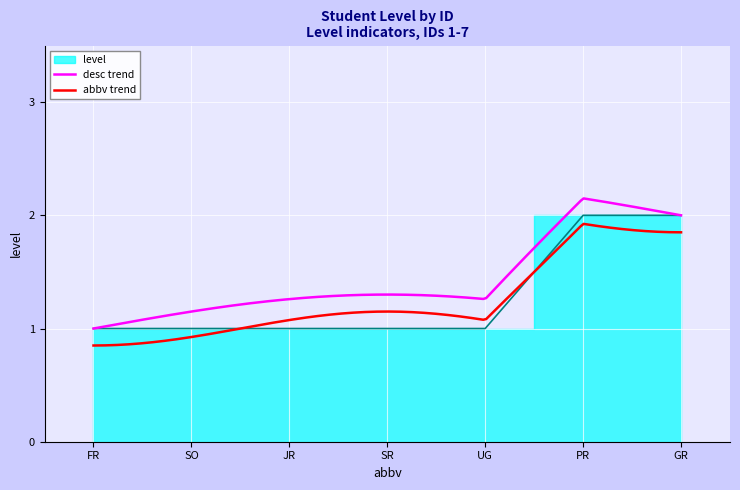

What is the greatest value displayed?

2